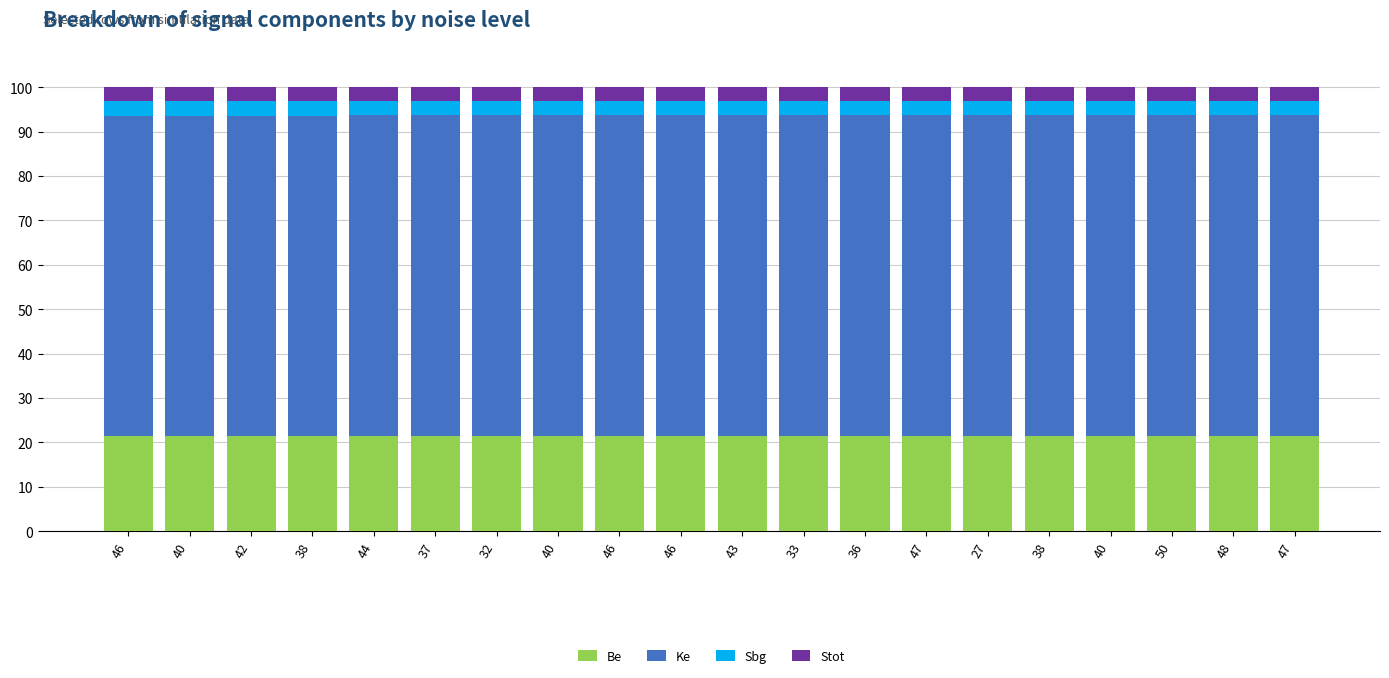

How many data points does each series have?

20